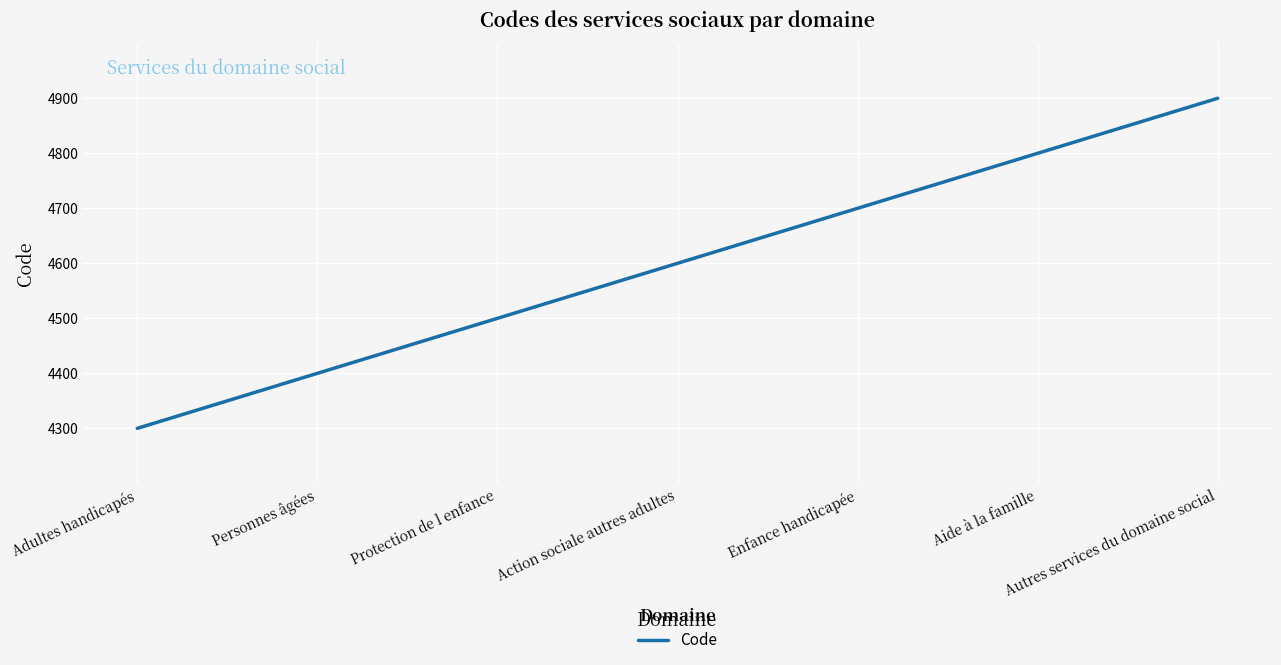

Is this an area chart (filled region under the line)?

No